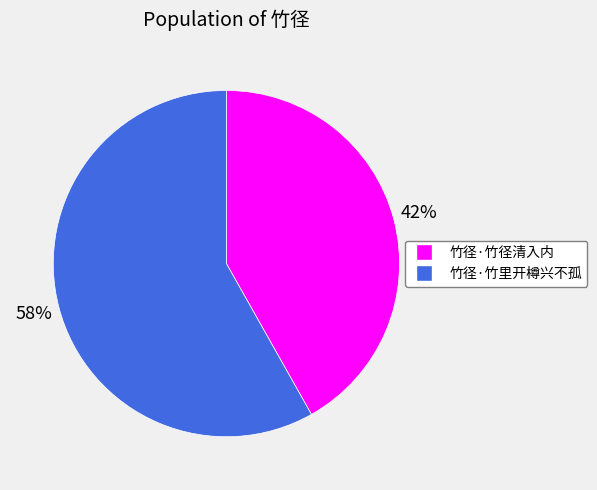

Is there any slice that represents more than half of the pie?

Yes